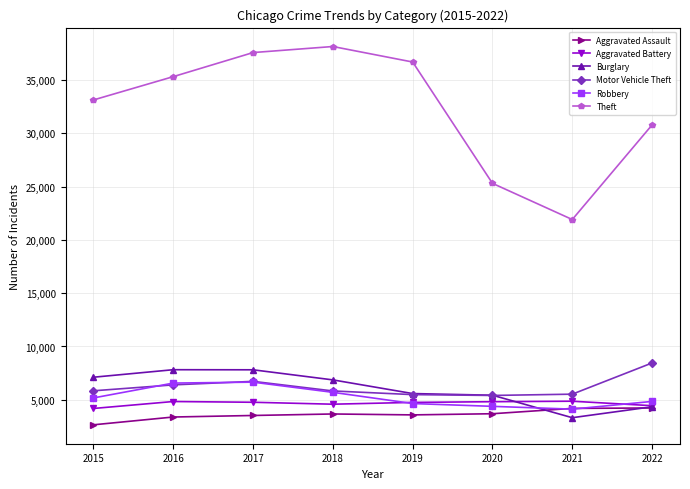

What is the value of the Robbery point at the 4th from the left?

5698